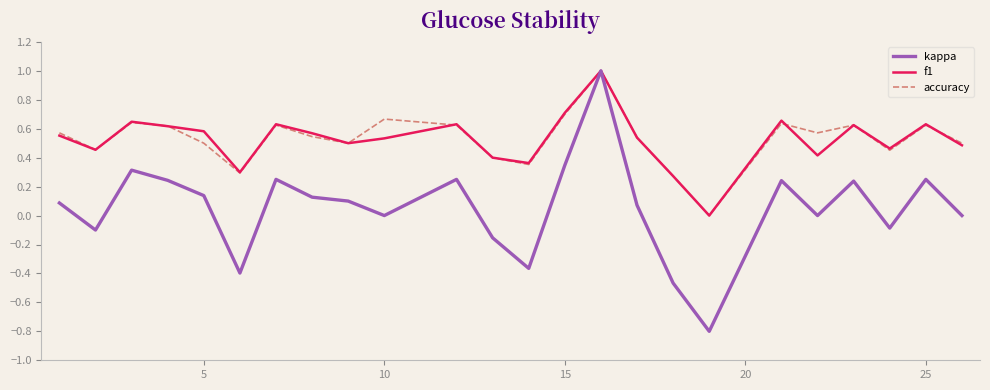

What is the maximum value shown in the chart?

1.0